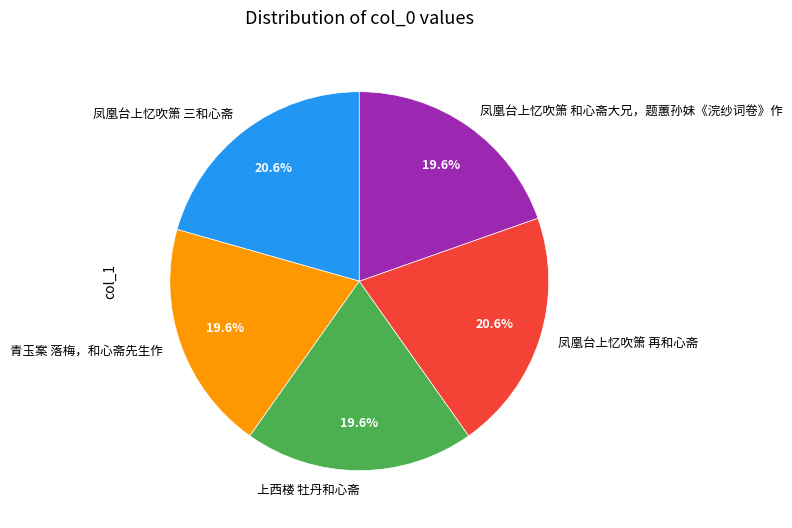

What percentage do 凤凰台上忆吹箫 和心斋大兄，题蕙孙妹《浣纱词卷》作 and 凤凰台上忆吹箫 三和心斋 together represent?

40.2%